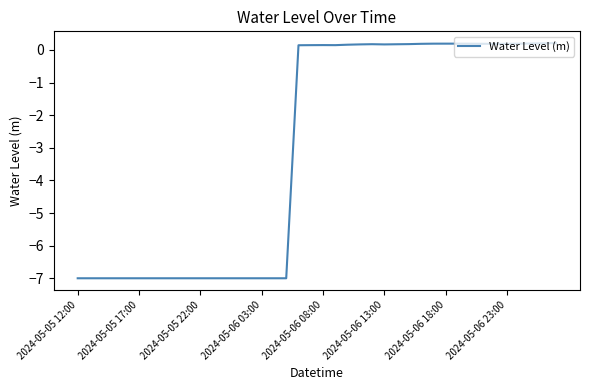

What is the minimum value shown in the chart?

-7.0